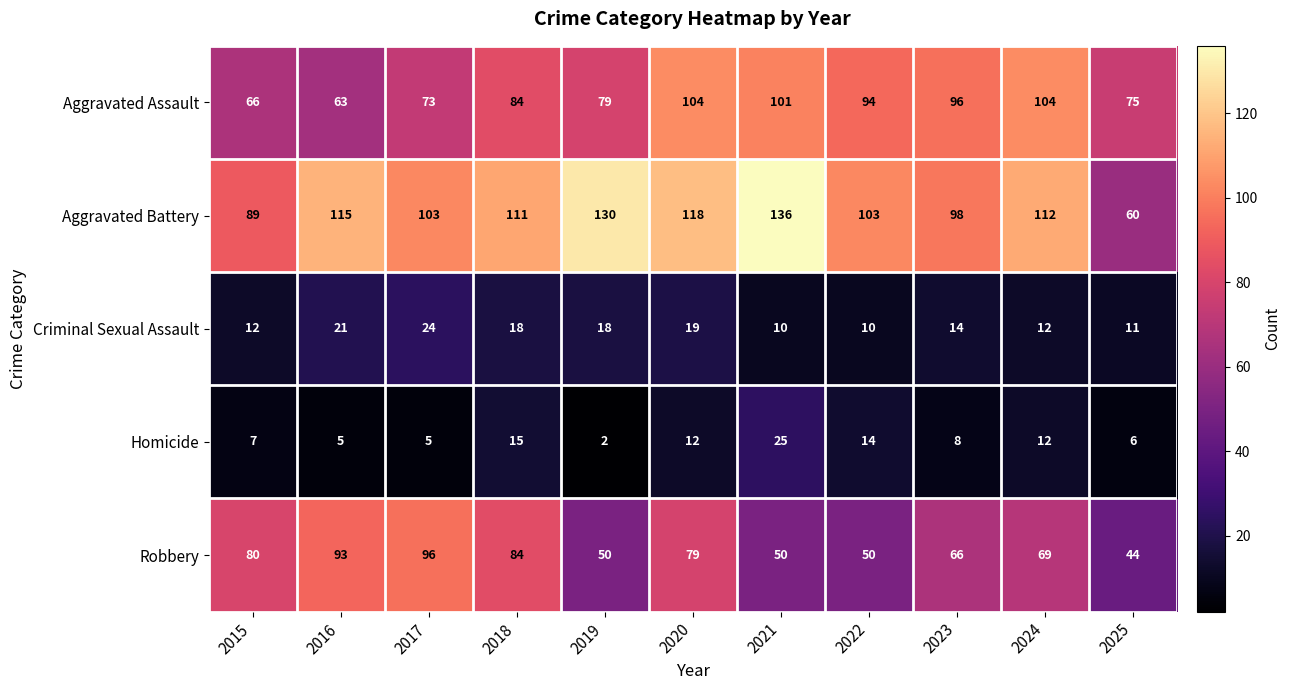

What is the sum of the Aggravated Battery values at 2018 and 2016?

226